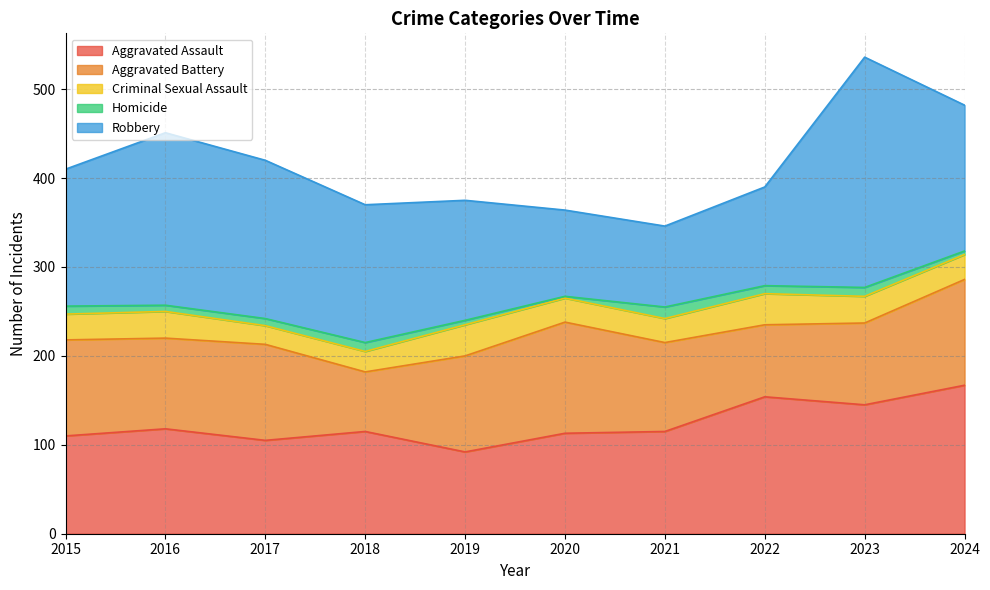

How many data points in Criminal Sexual Assault are above 29?

4